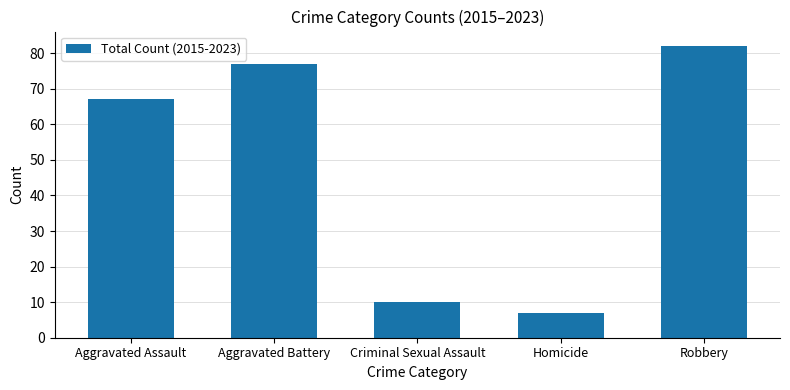

The value at Aggravated Assault is 67. True or false?

True